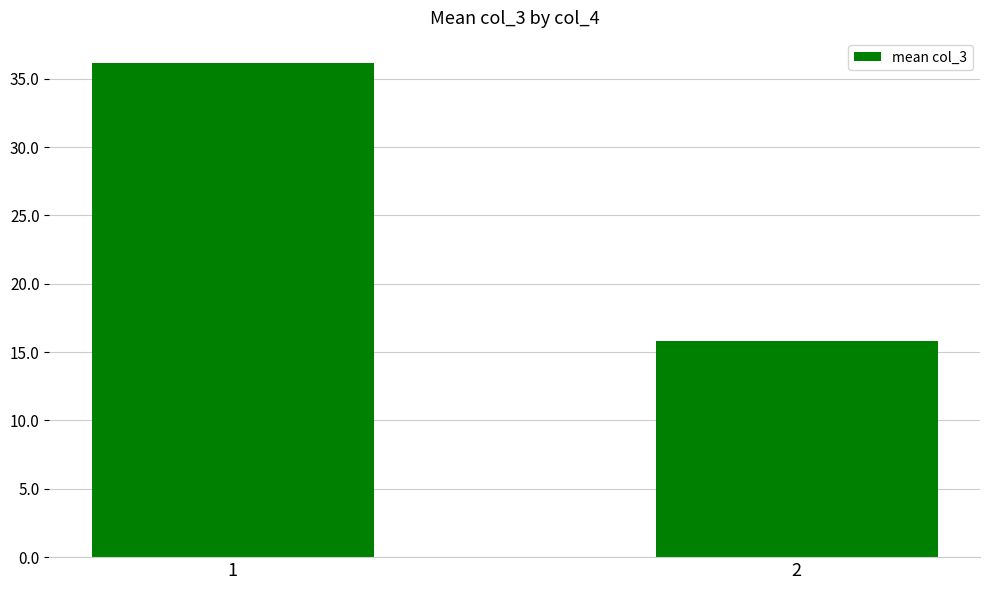

What is the value of the 2nd bar from the left?

15.8